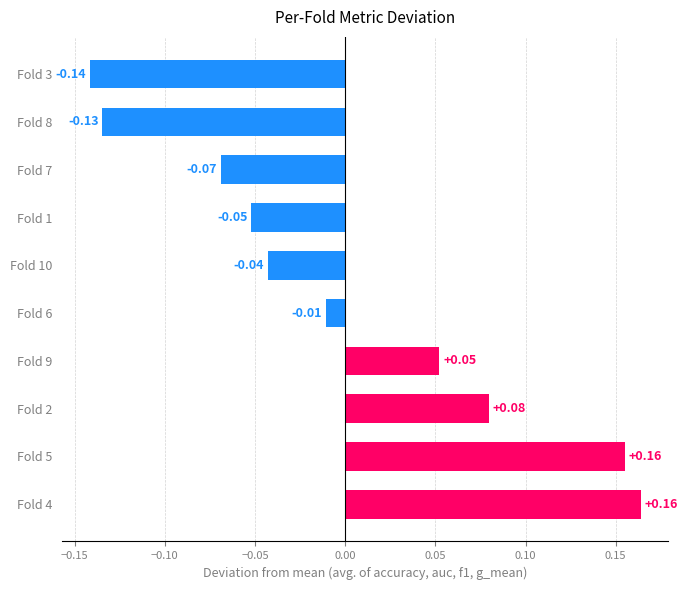

What is the difference between the second highest and minimum values?

0.3